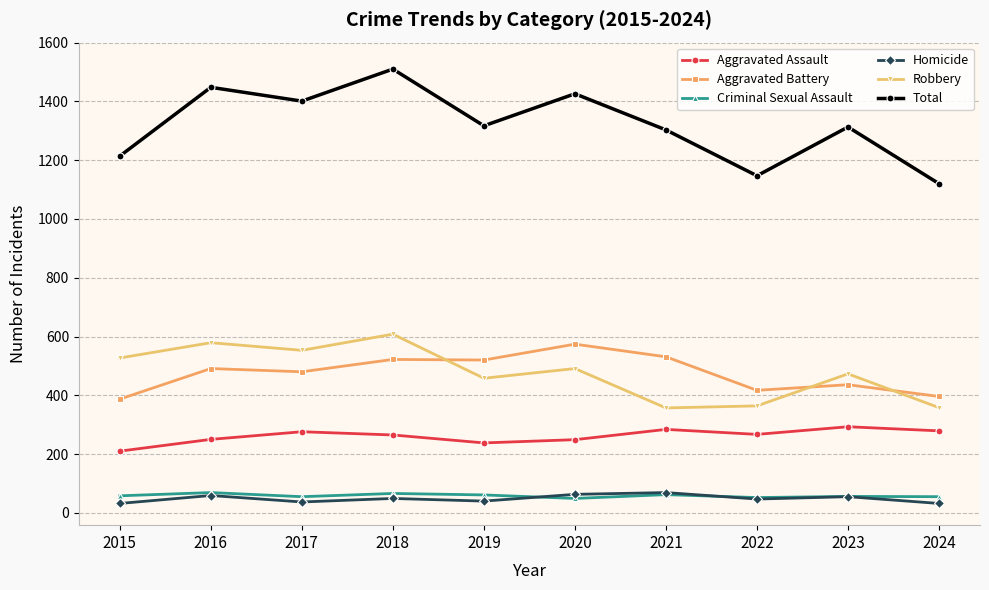

What value does the Robbery series have at 2022?

364